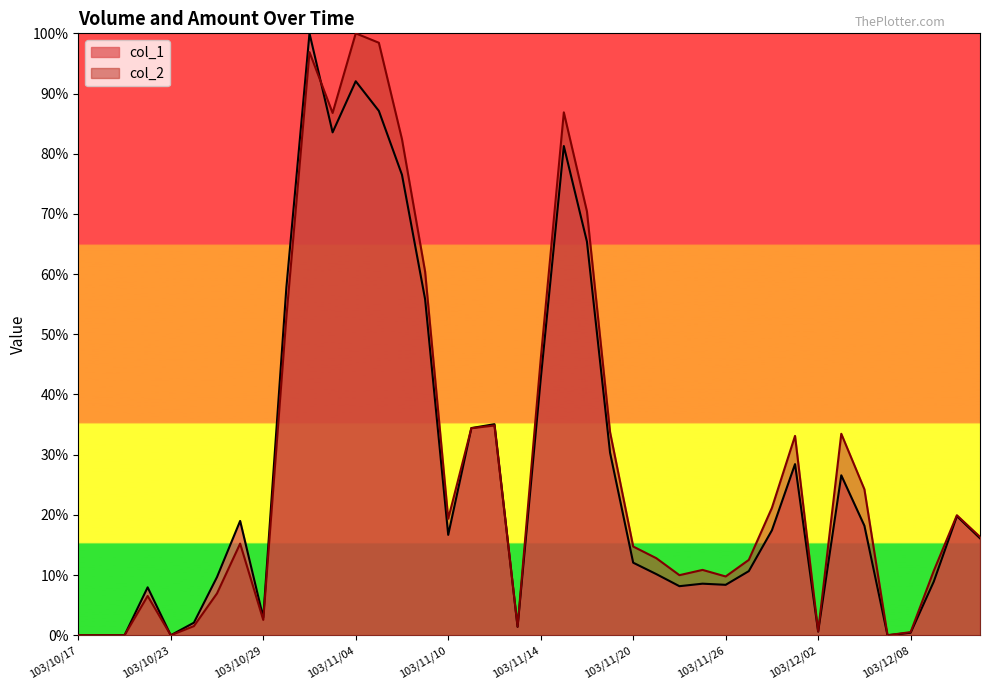

Does the chart display data point markers on the line(s)?

No